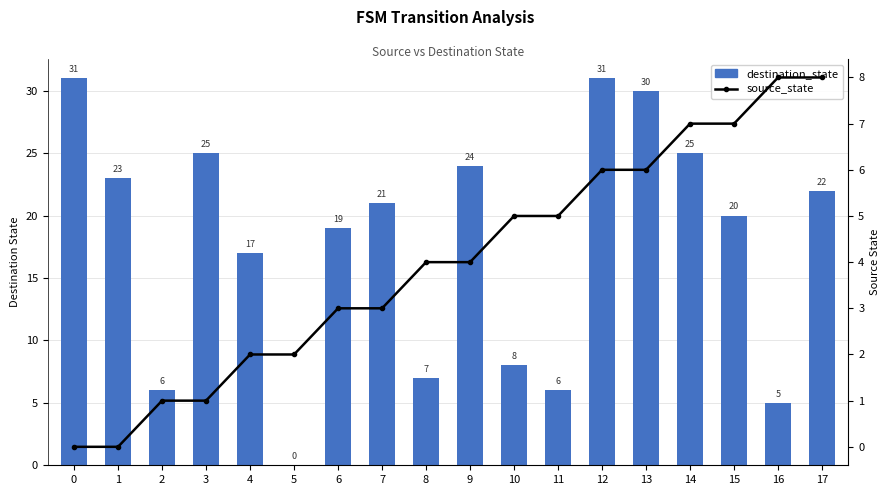

What is the value of the destination_state bar at the 13th from the left?

31